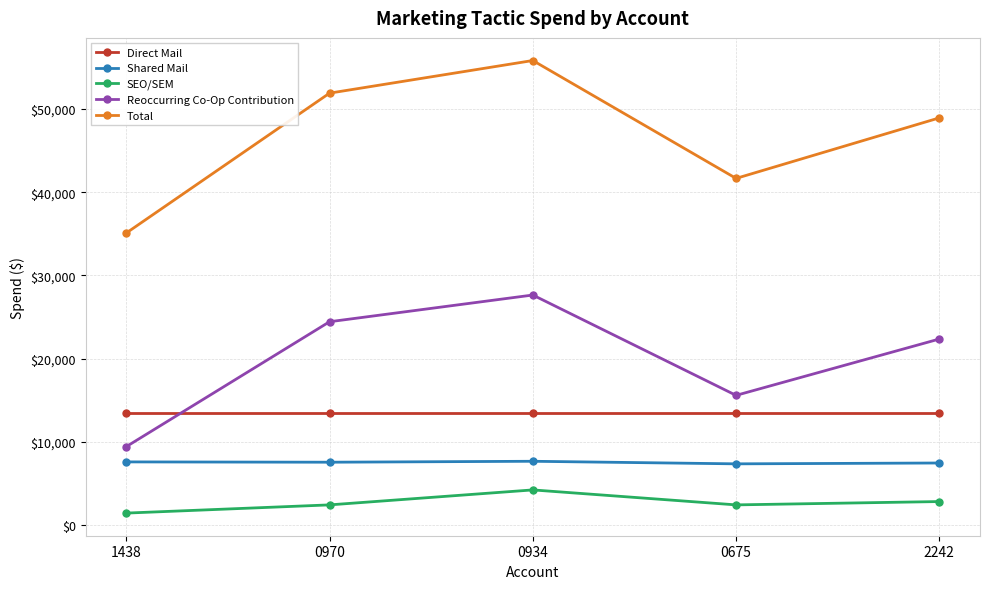

List the labels in order of Reoccurring Co-Op Contribution value, largest first.

0934, 0970, 2242, 0675, 1438